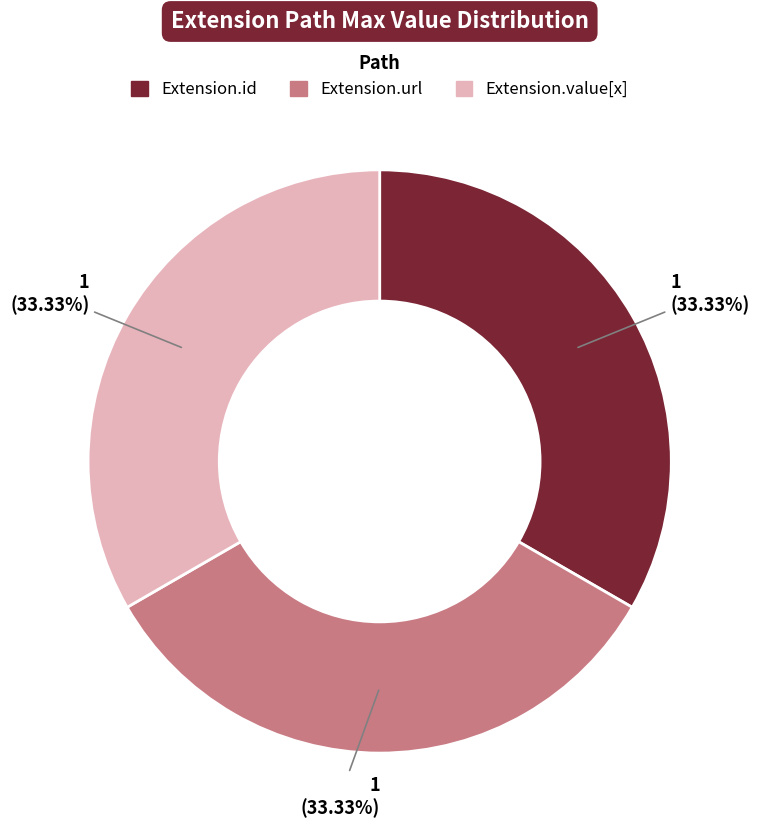

Is there any slice that represents more than half of the pie?

No